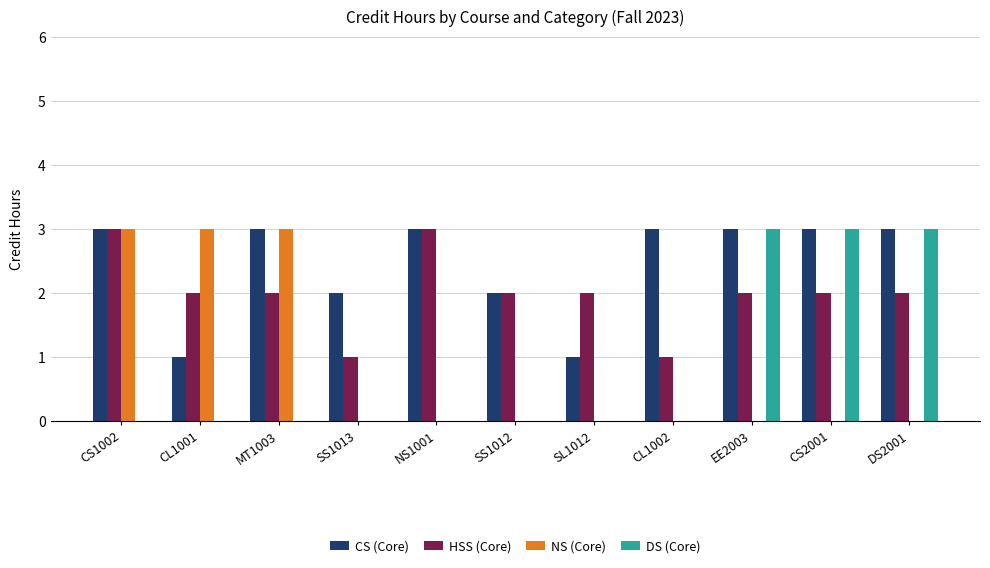

What is the maximum value for NS (Core)?

3